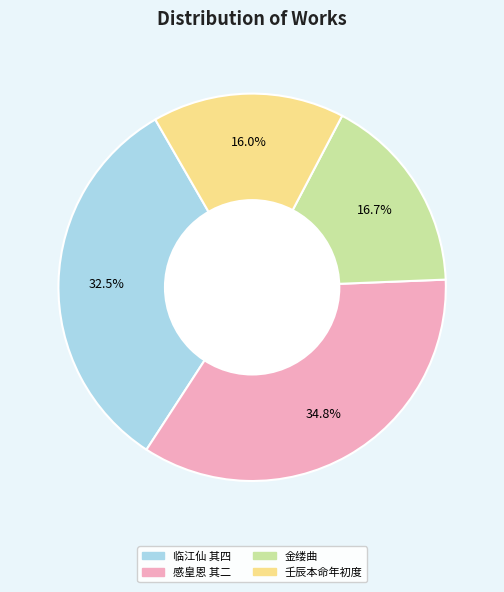

What is the smallest slice in the pie chart?

壬辰本命年初度